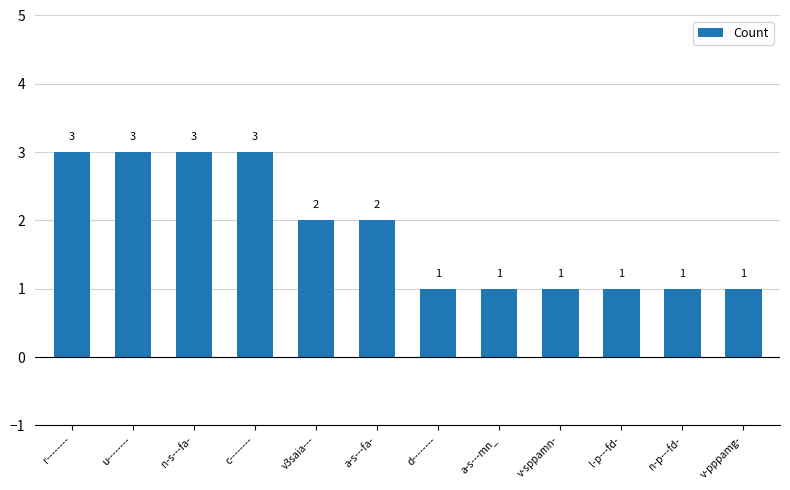

How many values are below 2?

6